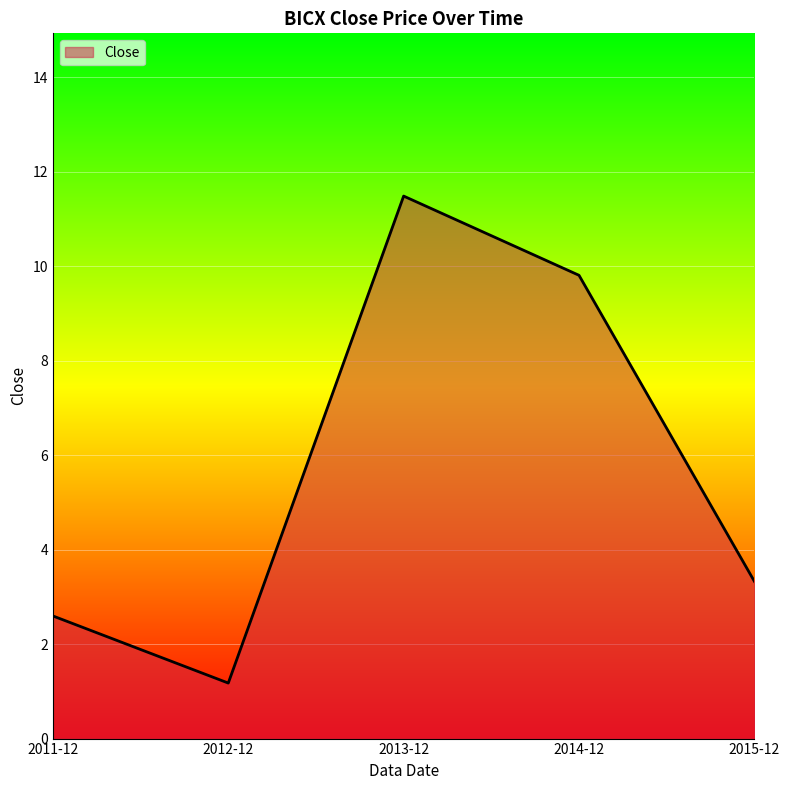

Which label corresponds to the largest value in the chart?

2013-12